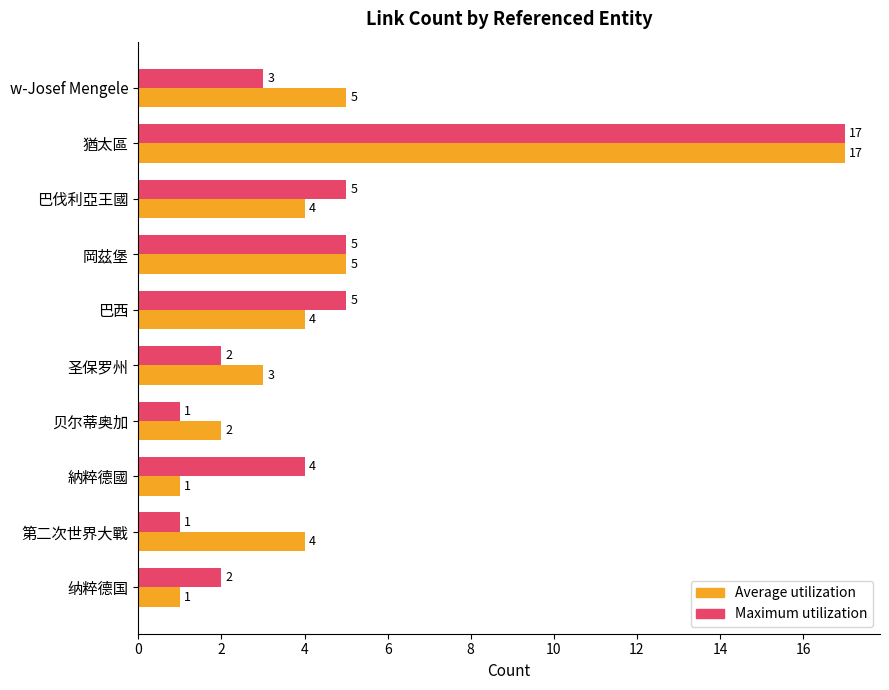

What is the sum of all Average utilization values?

46